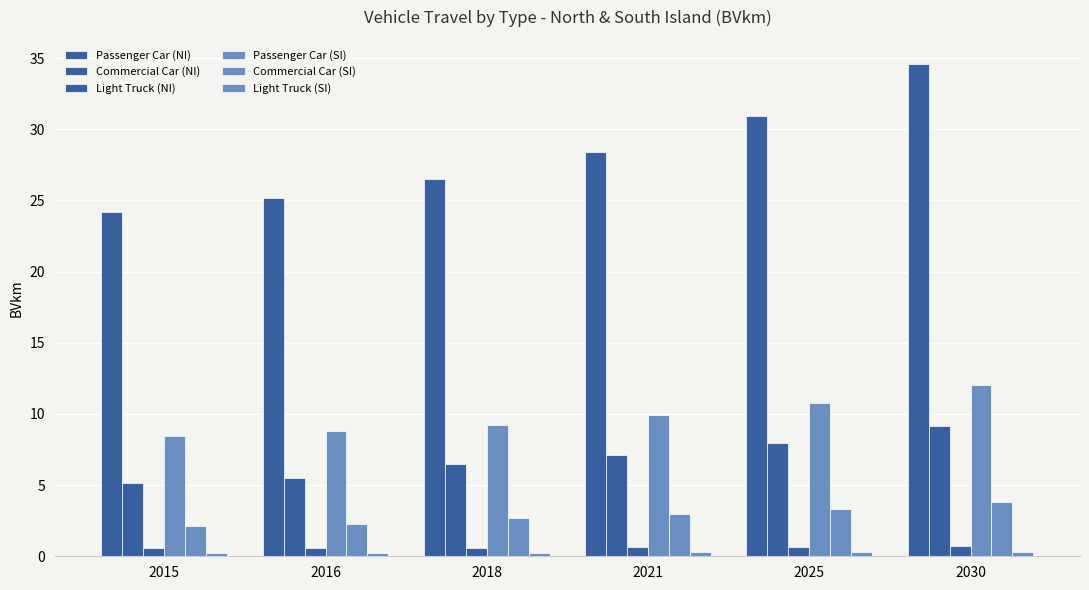

How many bars are there in total?

36